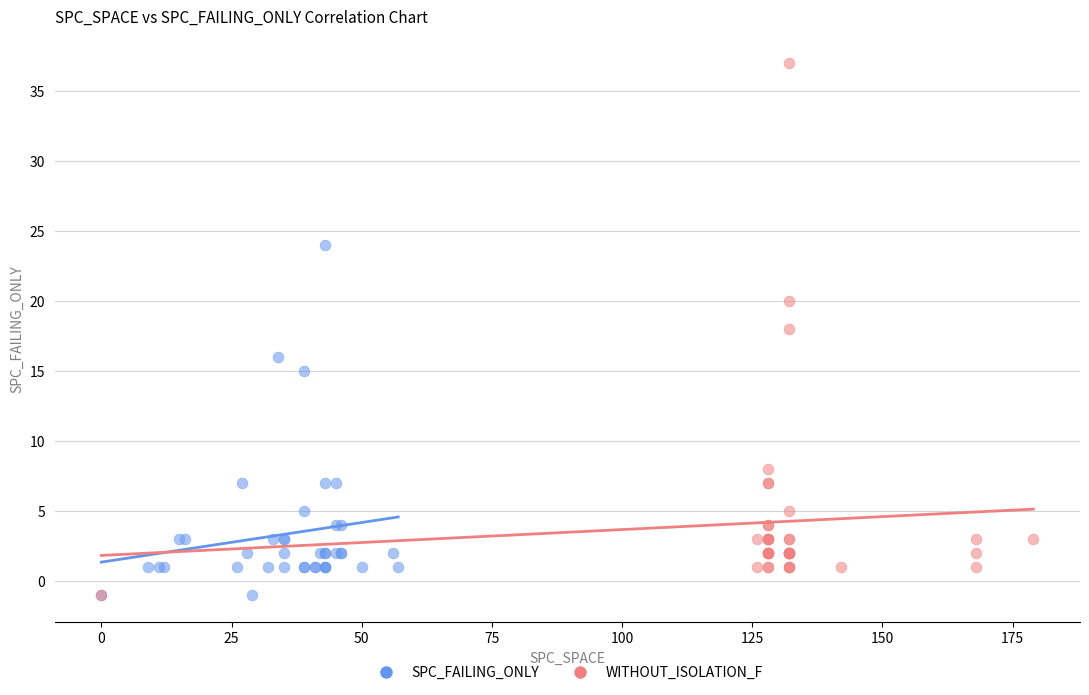

Which series contains the highest Y value?

WITHOUT_ISOLATION_F